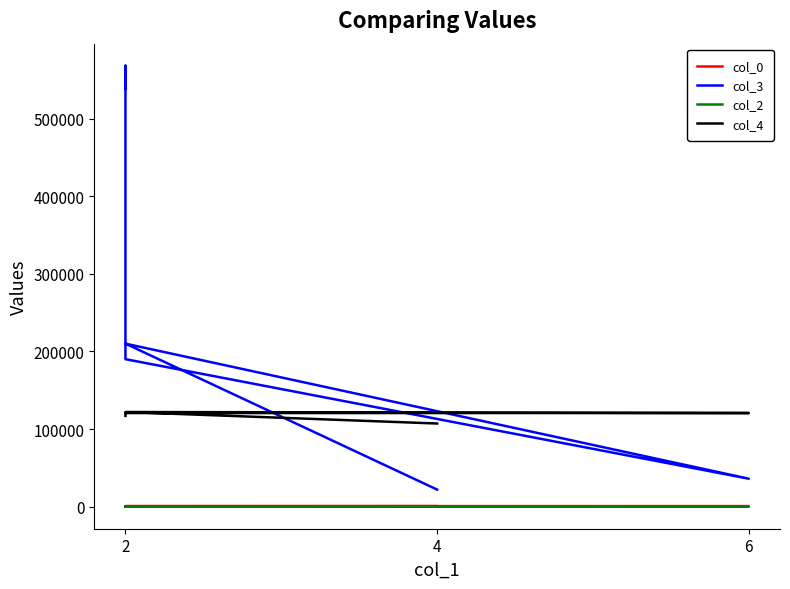

Which series changed the most between 2 and 2?

col_3